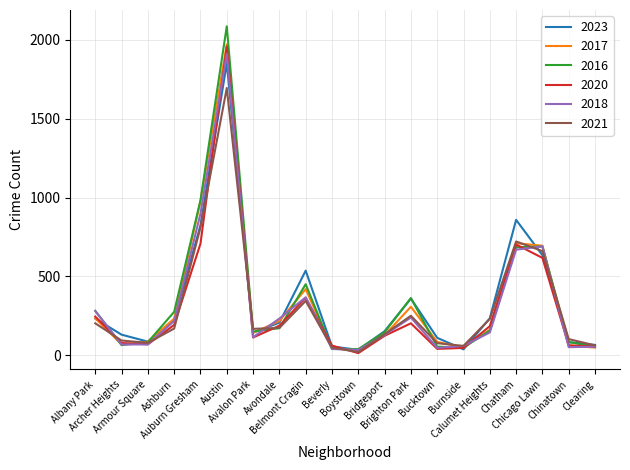

What is the difference between the highest and lowest values at Chicago Lawn?

77